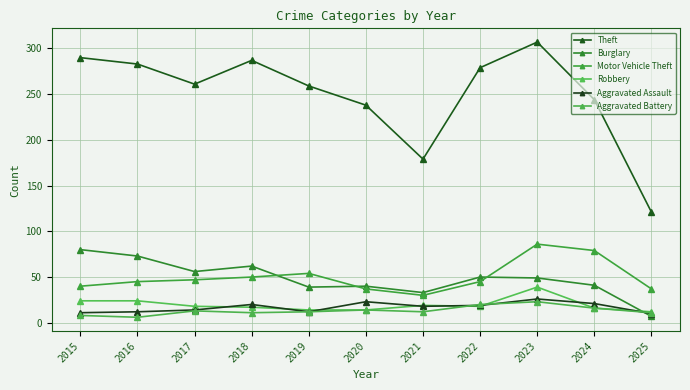

How many data points in Theft are less than 261?

5